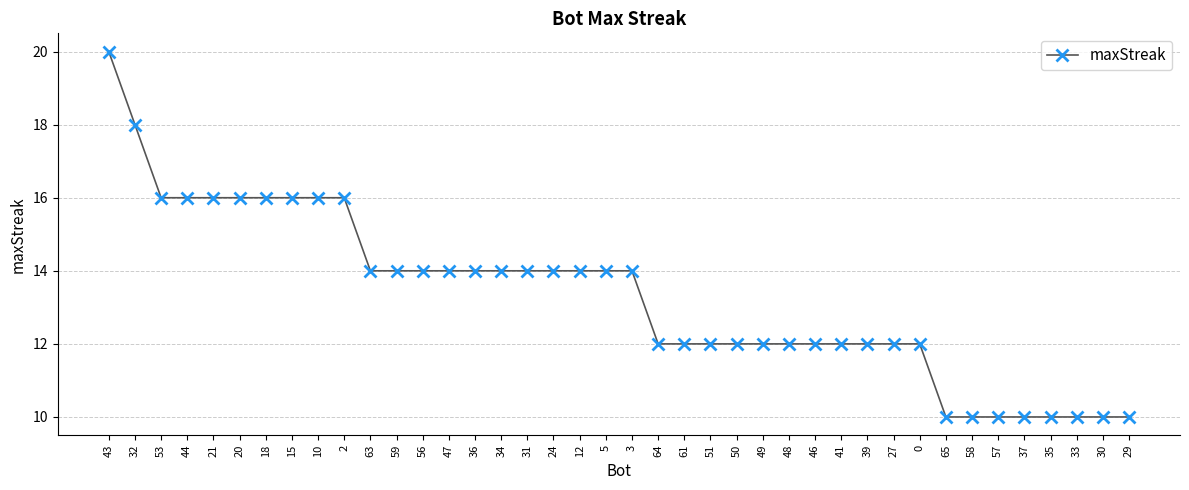

What position from the left is 53?

3